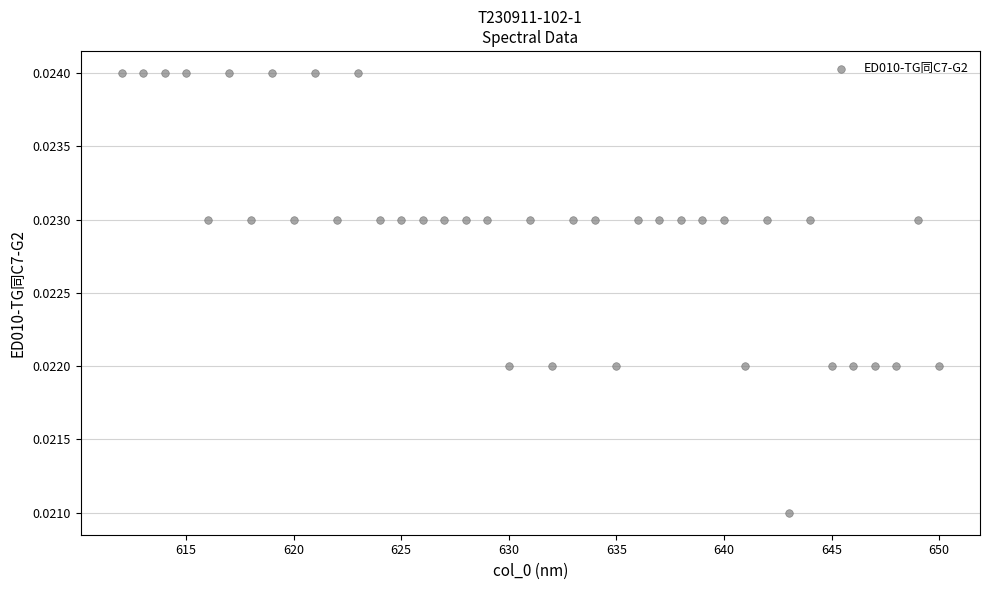

What is the range of X values (max minus min)?

38.0